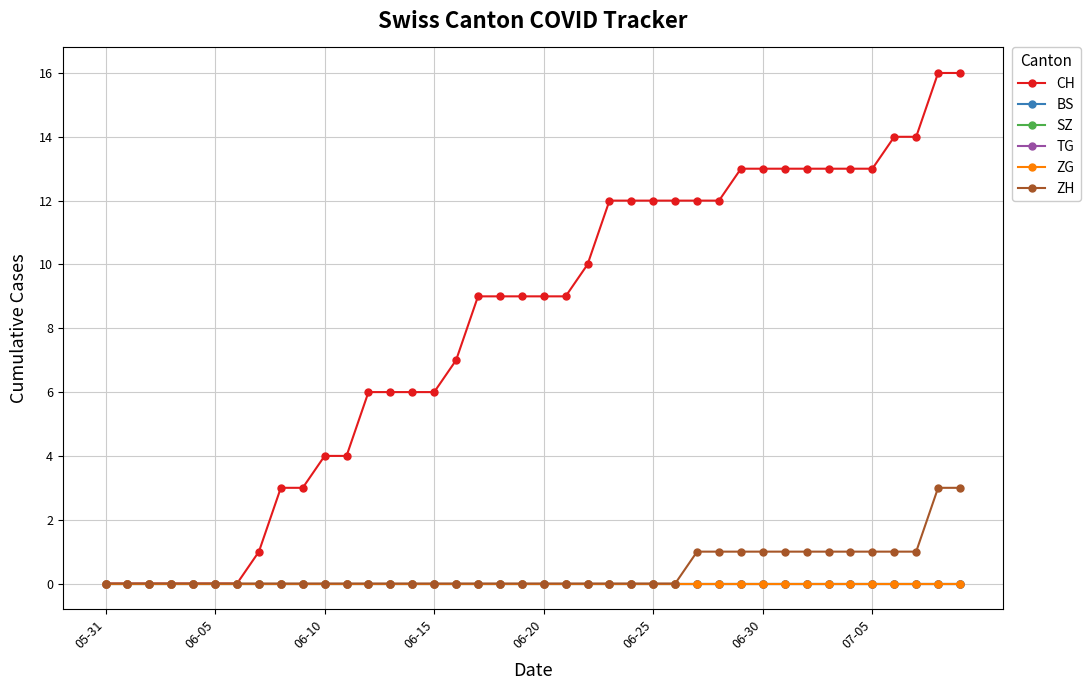

Rank the series by their maximum value, from lowest to highest.

BS, SZ, TG, ZG, ZH, CH